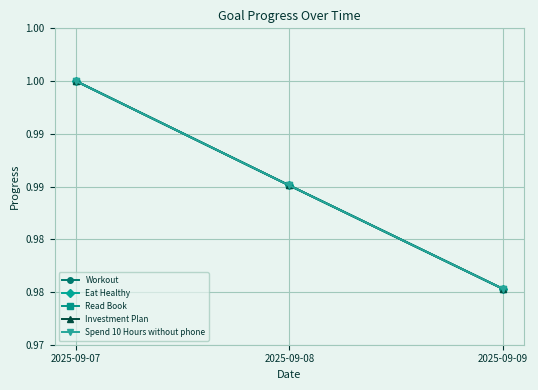

Rank the series at 2025-09-08 from lowest to highest value.

Workout, Eat Healthy, Read Book, Investment Plan, Spend 10 Hours without phone